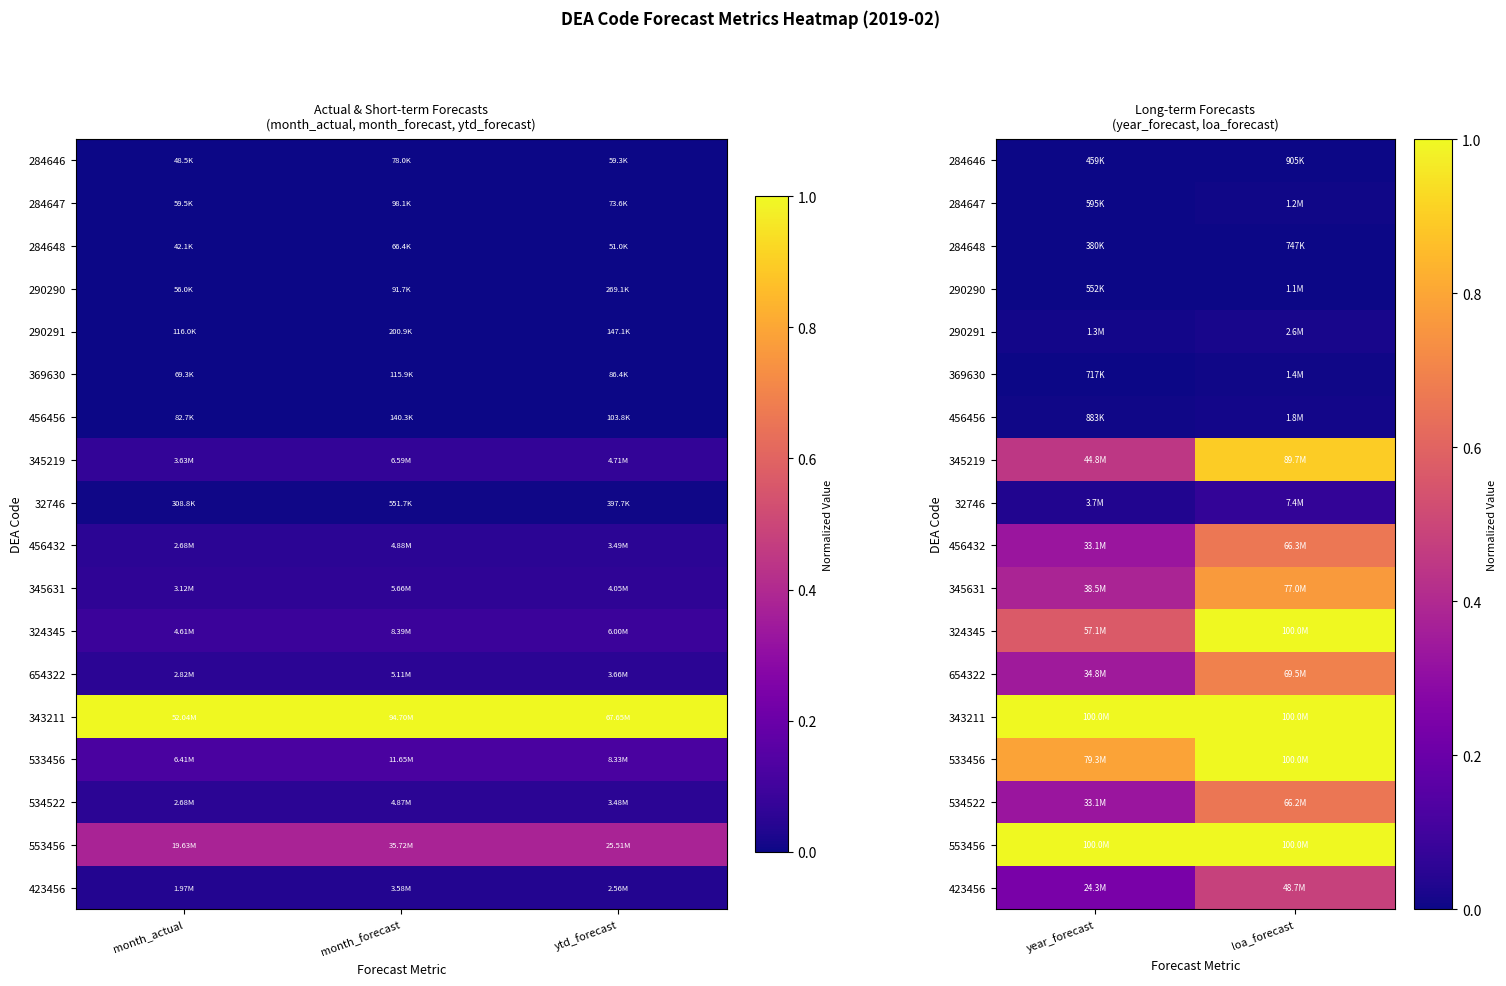

What is the difference between the highest and lowest values at year_forecast?

1.0